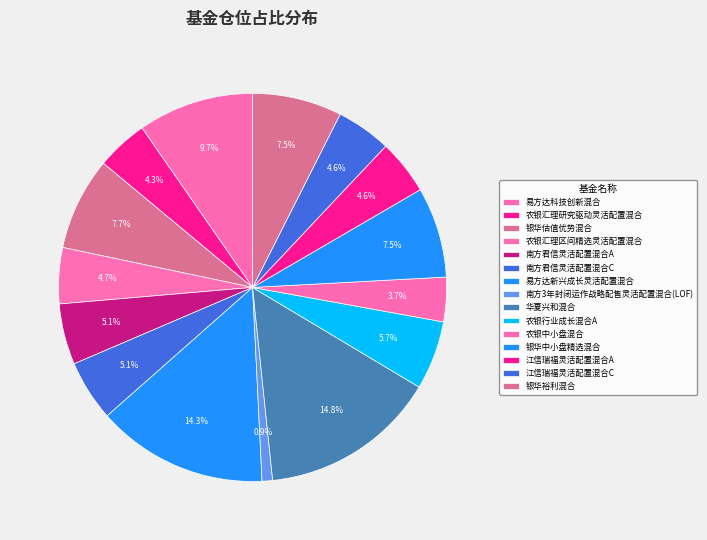

How many segments does this pie chart have?

15